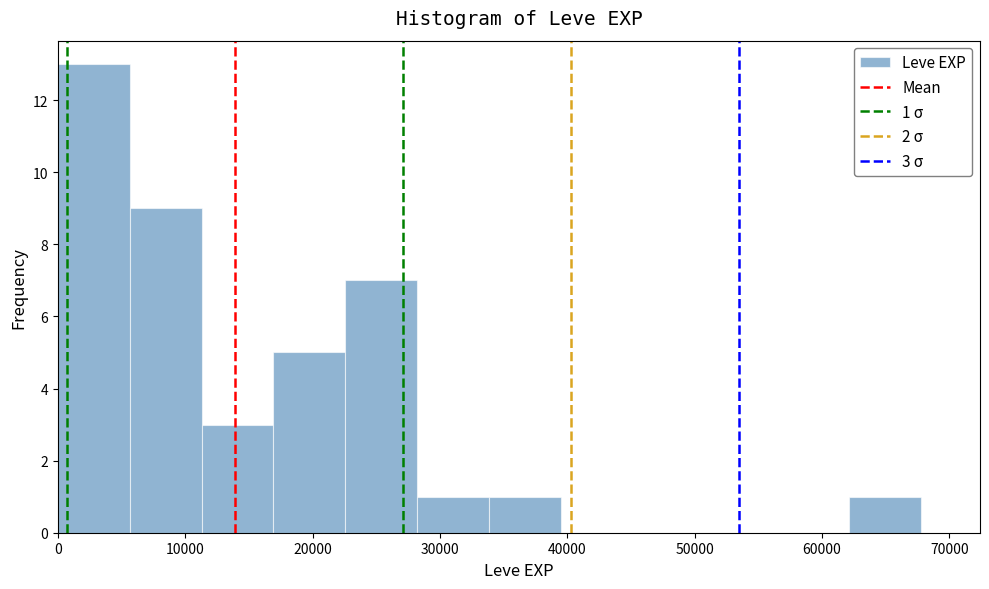

Which range on the x-axis has the tallest bar?

0 to 6000